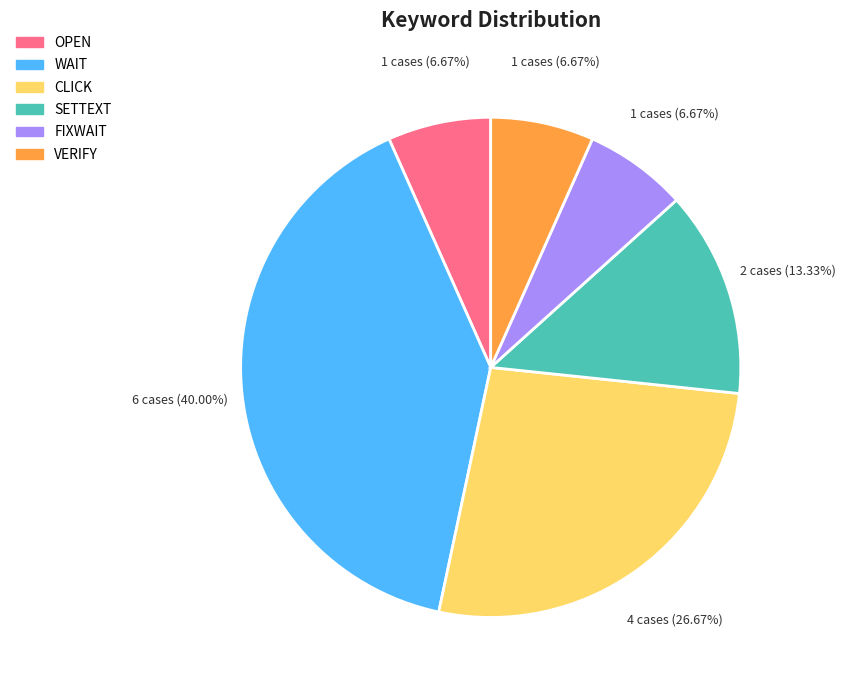

Is there a majority slice in this chart?

No